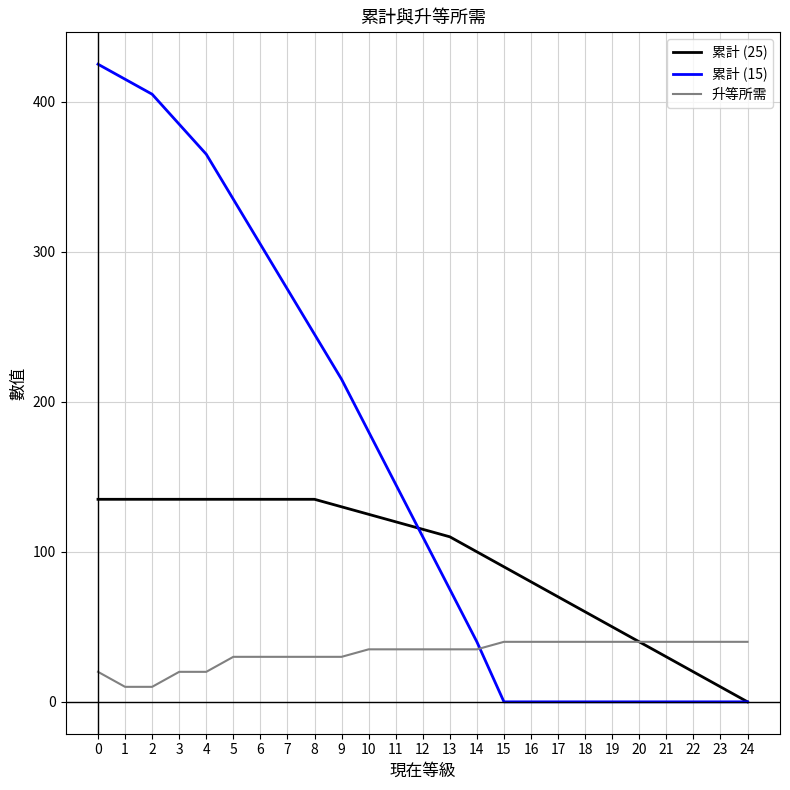

Reading left to right, what are all the values shown in this chart?

累計 (25): 135	135	135	135	135	135	135	135	135	130	125	120	115	110	100	90	80	70	60	50	40	30	20	10	0
累計 (15): 425	415	405	385	365	335	305	275	245	215	180	145	110	75	40	0	0	0	0	0	0	0	0	0	0
升等所需: 20	10	10	20	20	30	30	30	30	30	35	35	35	35	35	40	40	40	40	40	40	40	40	40	40